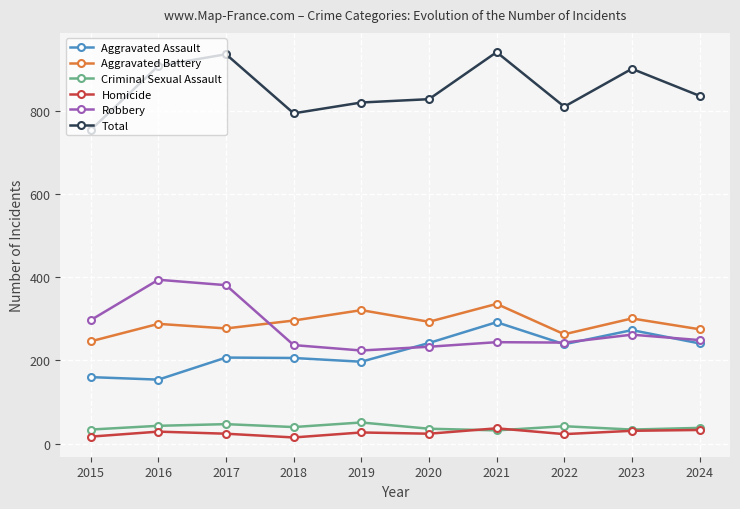

Which series has the largest total across all categories?

Total